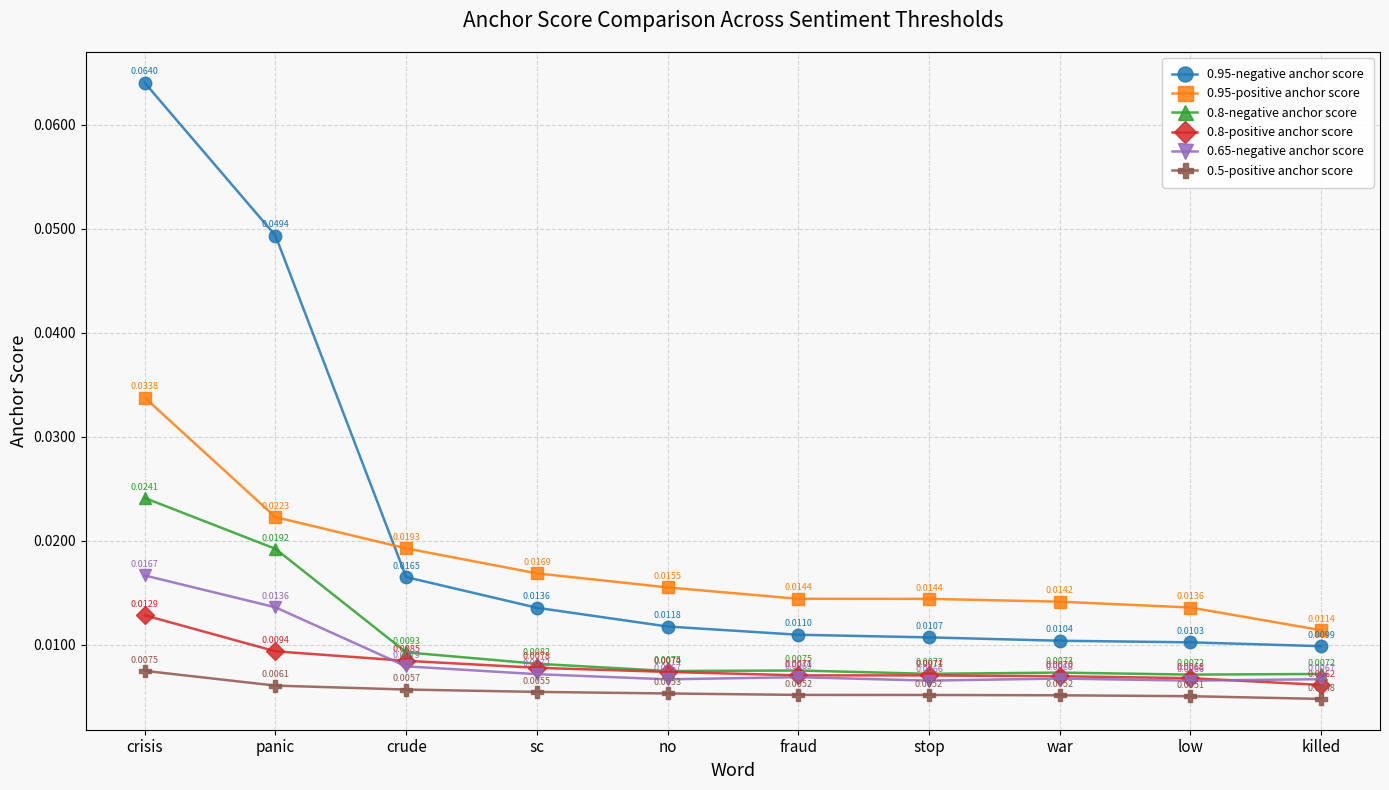

True or false: 0.8-positive anchor score and 0.5-positive anchor score cross at least once.

False